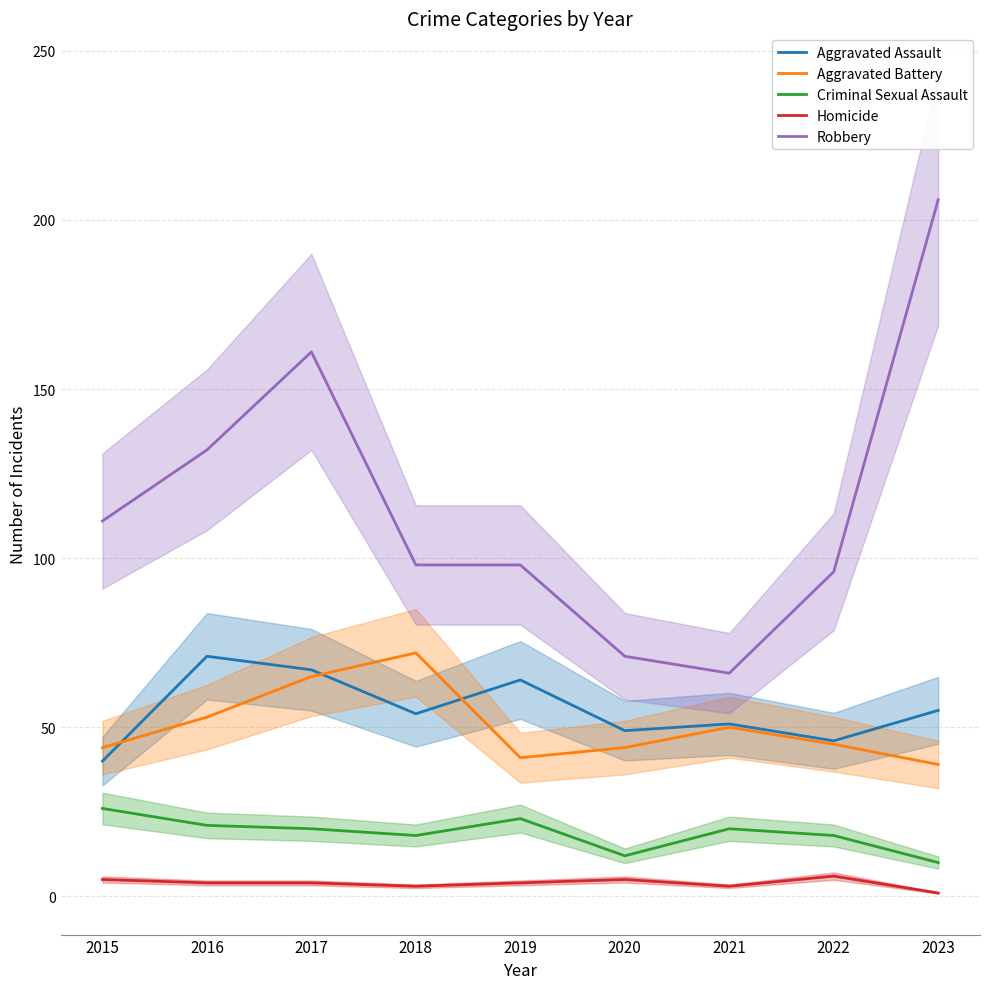

At which category is the sum across all series the highest?

2017